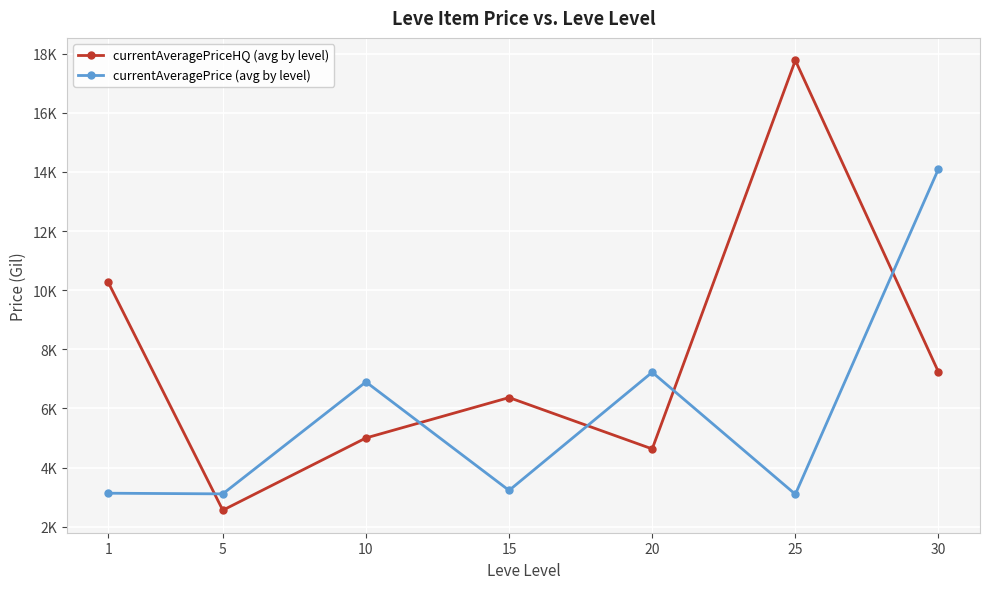

At 25, list the series in order from smallest to largest.

currentAveragePrice (avg by level), currentAveragePriceHQ (avg by level)